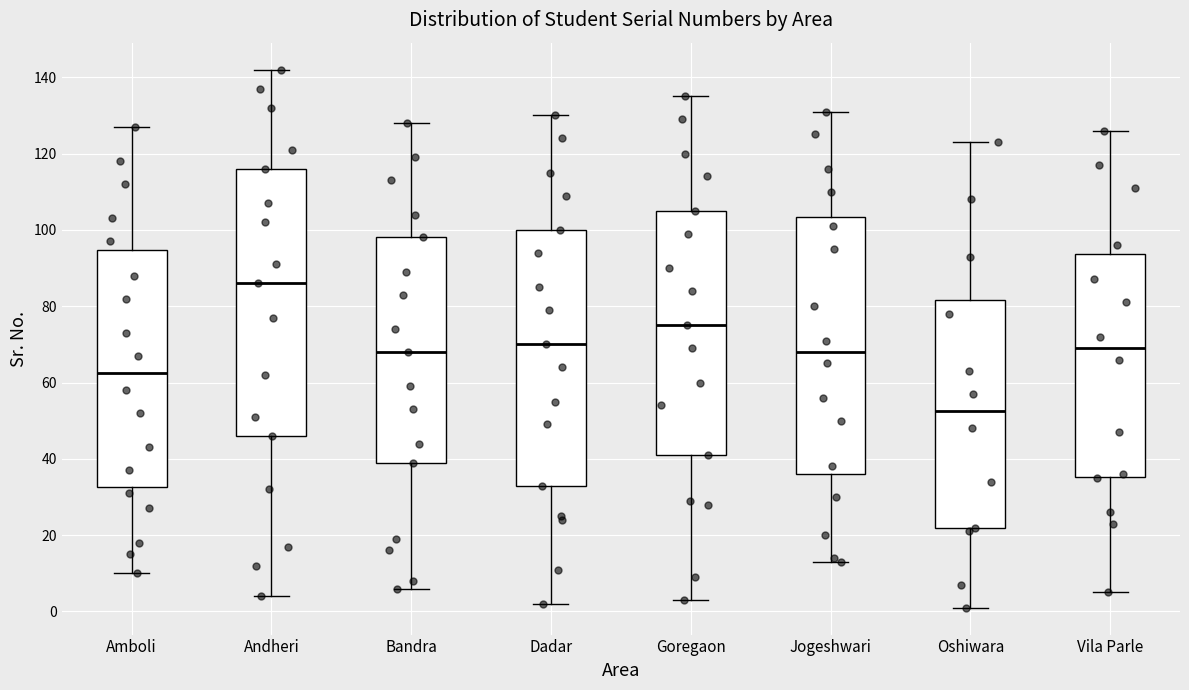

Where is the lower edge of the box for Bandra on the y-axis? The values are not printed on the chart, so give them approximately, as read against the axis.

40